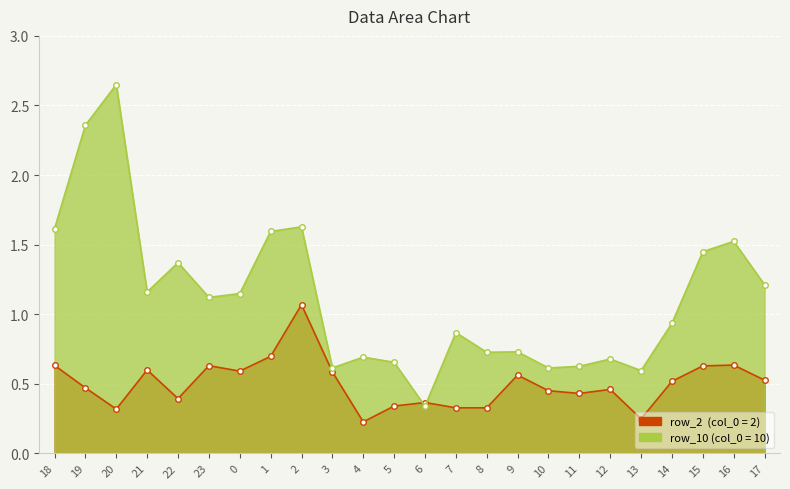

What is the total value across all series at 23?

1.8